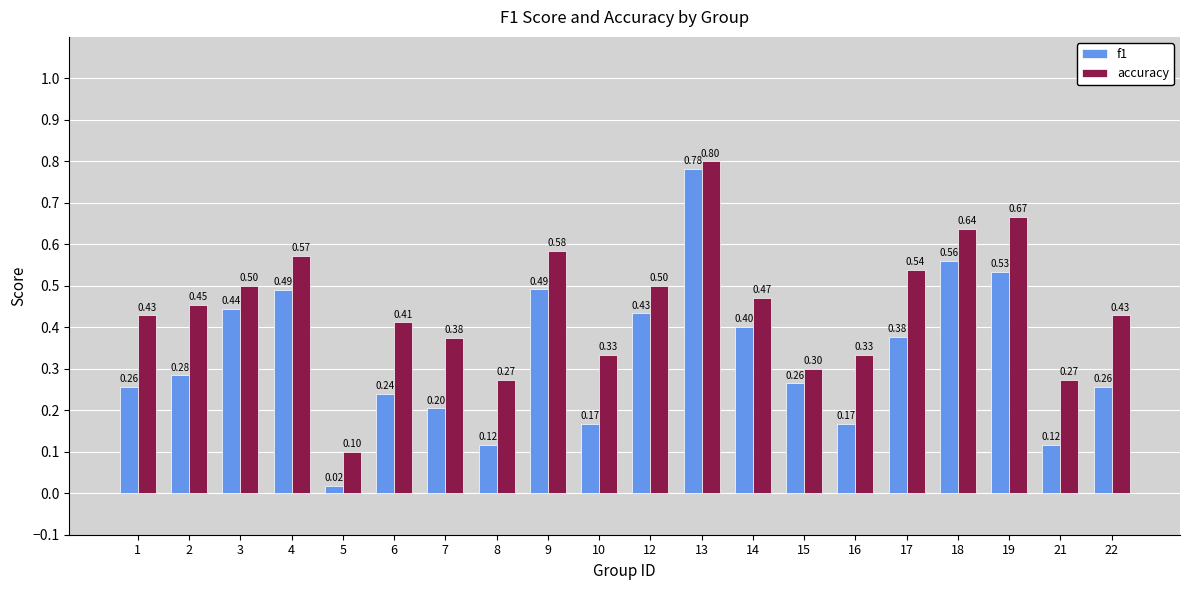

How many groups of bars are there?

20